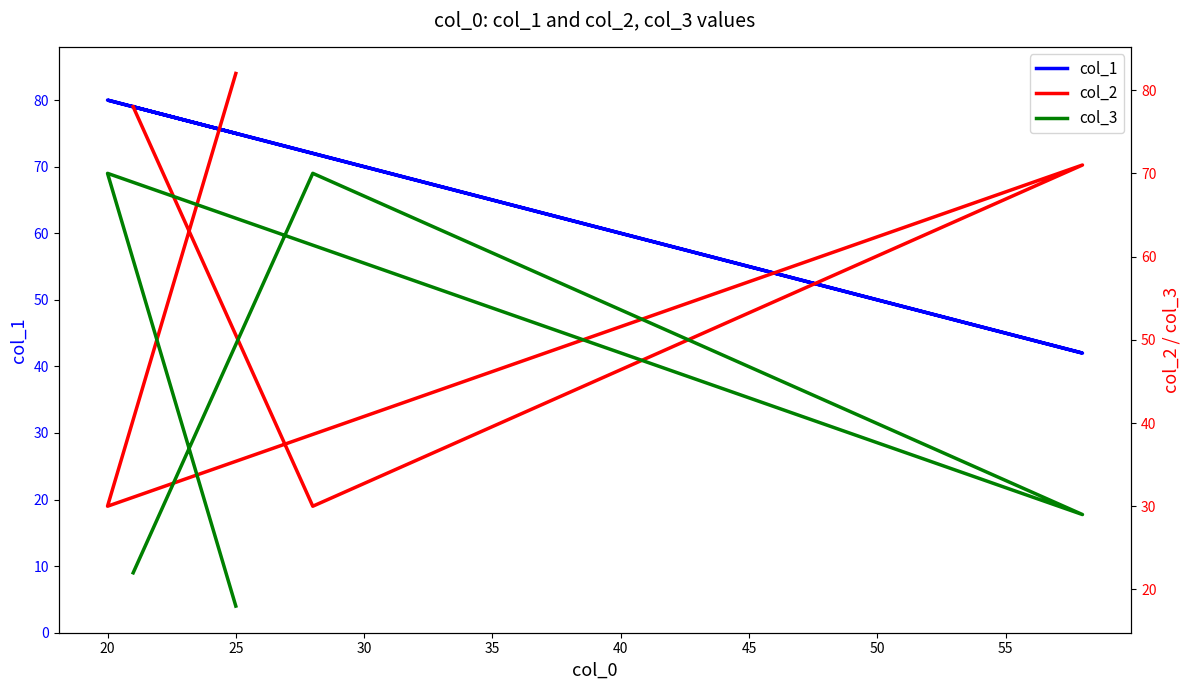

True or false: col_1 has more than 0 points higher than both neighbors.

True